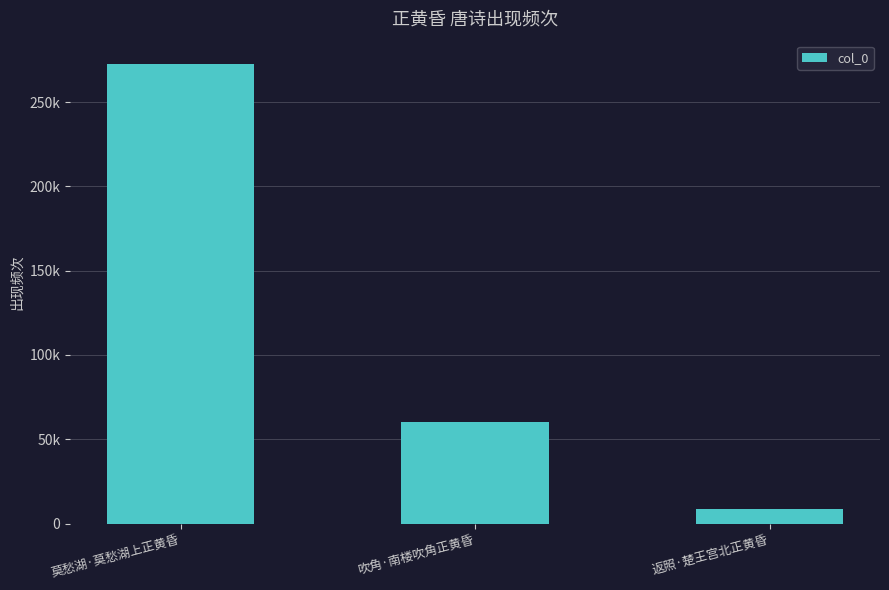

What is the label of the 2nd bar from the right?

吹角·南楼吹角正黄昏